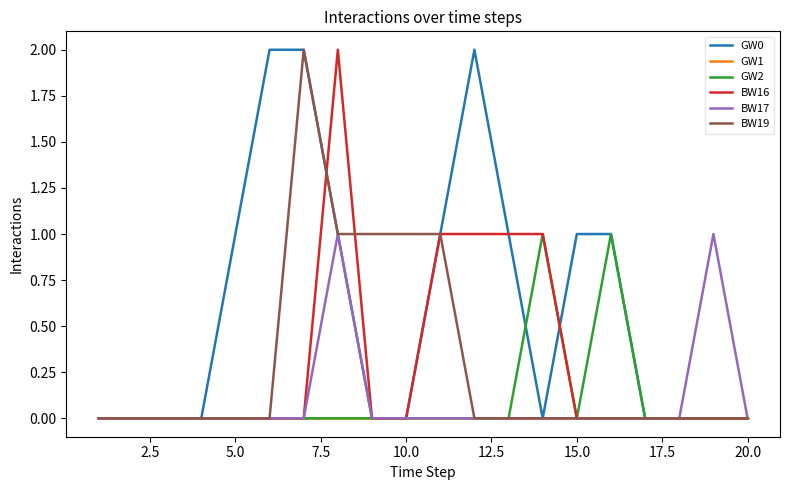

Which series has the largest total across all categories?

GW0